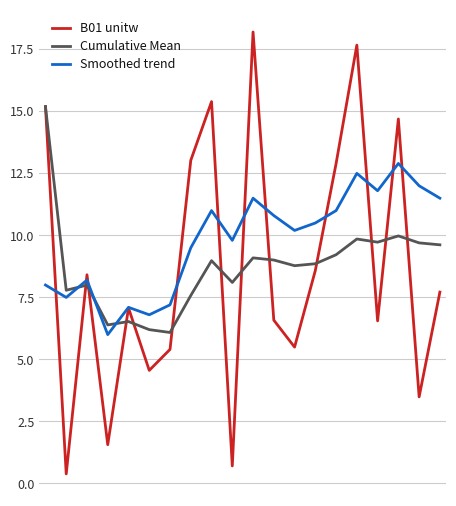

True or false: Cumulative Mean and B01 unitw cross at least once.

True